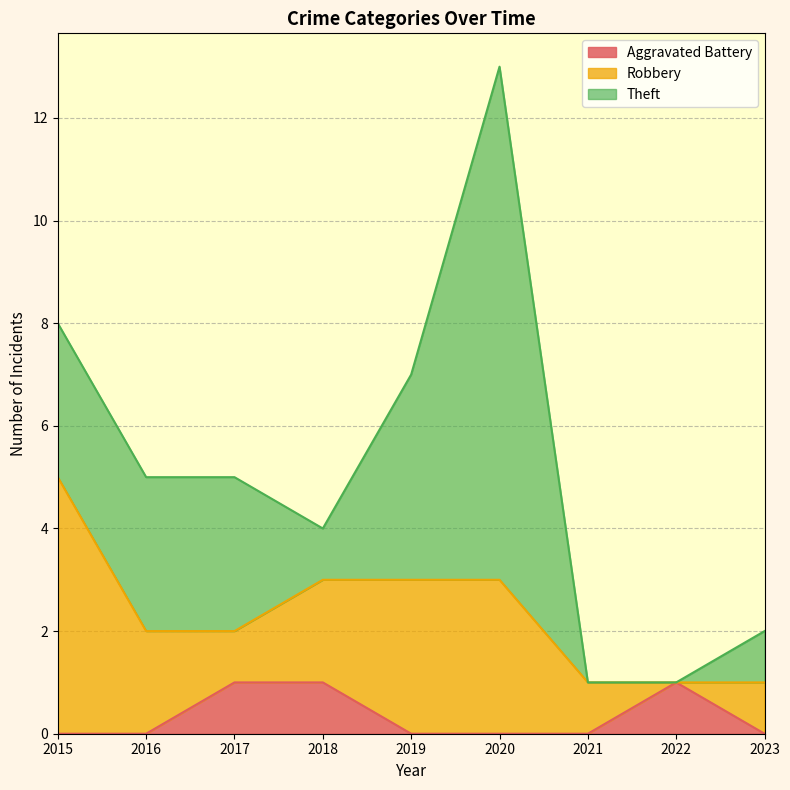

Reading right to left, extract all data points from this chart.

Aggravated Battery: 2023=0	2022=1	2021=0	2020=0	2019=0	2018=1	2017=1	2016=0	2015=0
Robbery: 2023=1	2022=0	2021=1	2020=3	2019=3	2018=2	2017=1	2016=2	2015=5
Theft: 2023=1	2022=0	2021=0	2020=10	2019=4	2018=1	2017=3	2016=3	2015=3